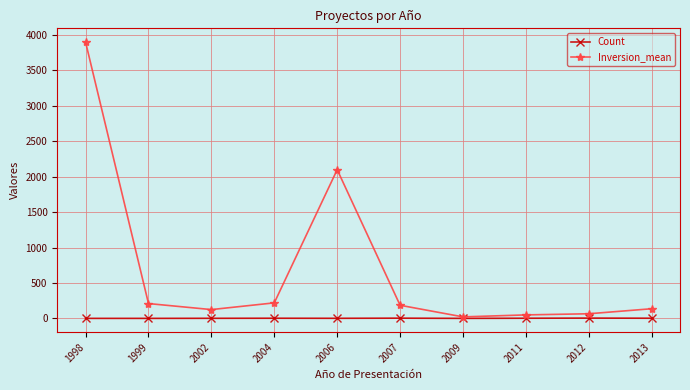

Which series has the widest spread of values?

Inversion_mean